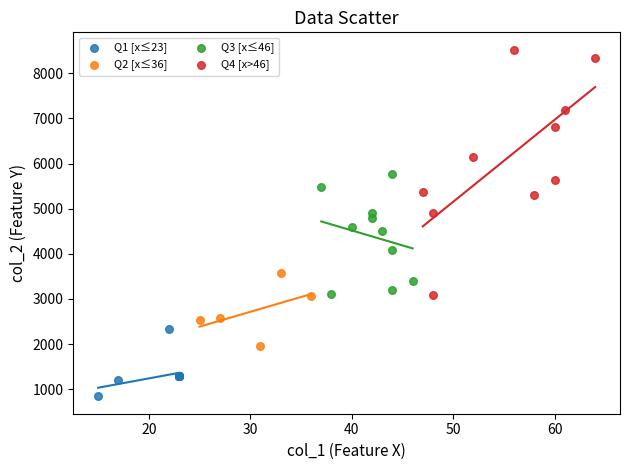

Which series has the largest Y range (max minus min)?

Q4 [x>46]